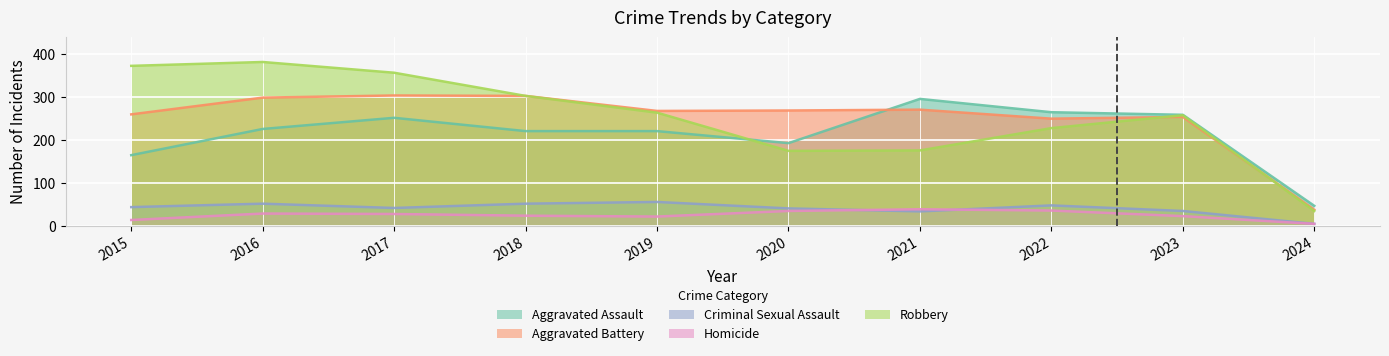

List the labels in order of Homicide value, largest first.

2021, 2022, 2020, 2016, 2017, 2018, 2023, 2019, 2015, 2024